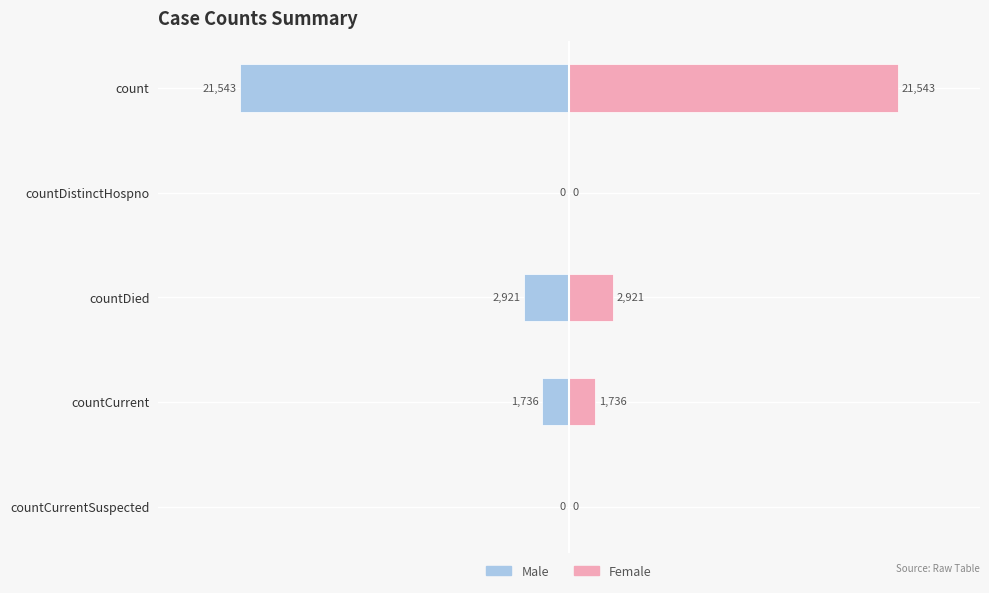

What is the difference between the second highest and second lowest values in the Male series?

2921